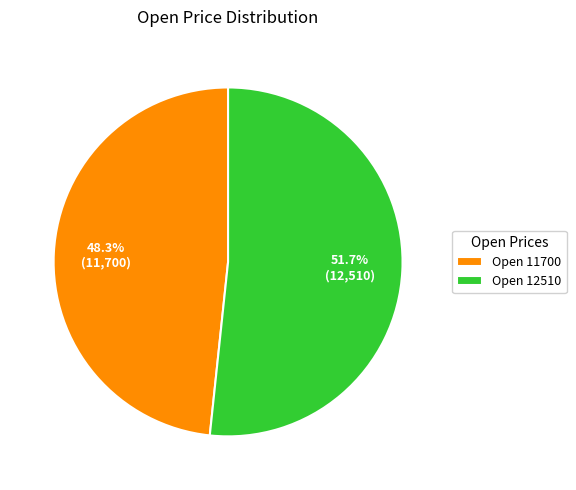

Approximately how many times larger is the value at Open 12510 compared to Open 11700?

1.1